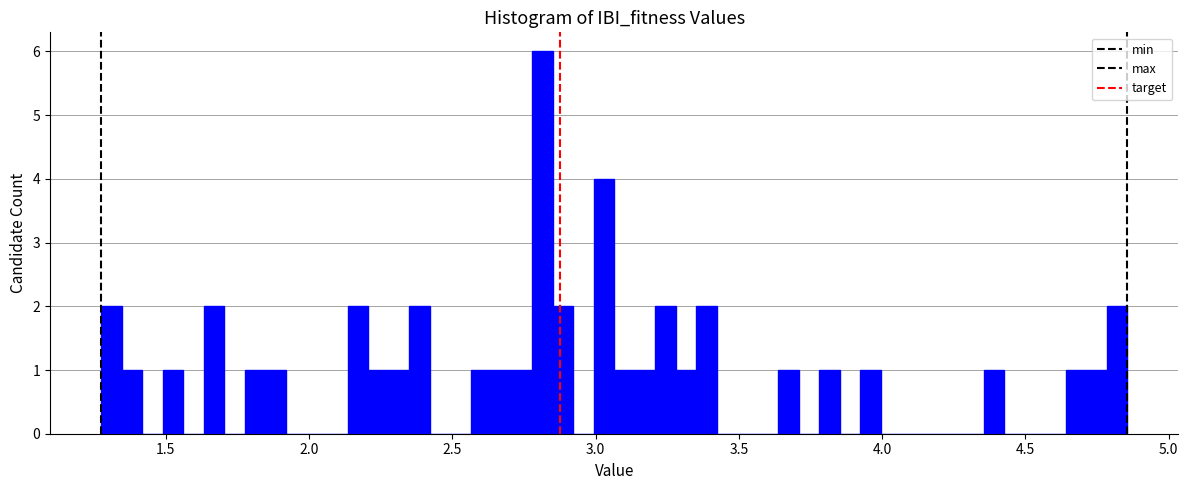

Around what value on the x-axis is the tallest bar? Give the approximate position of its centre, as read against the axis.

2.80